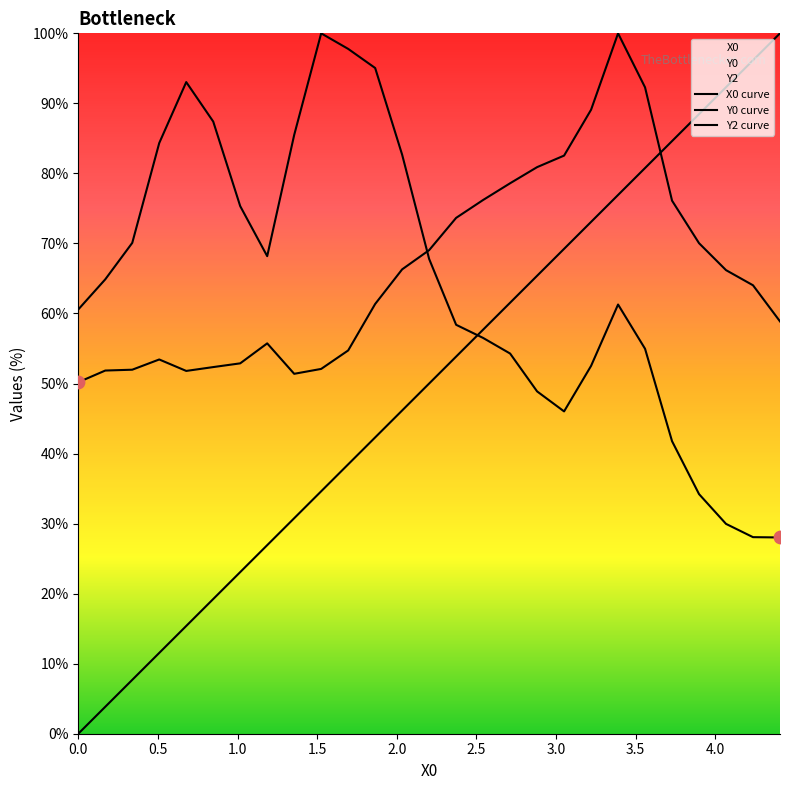

Which series reaches the maximum Y coordinate?

X0 curve